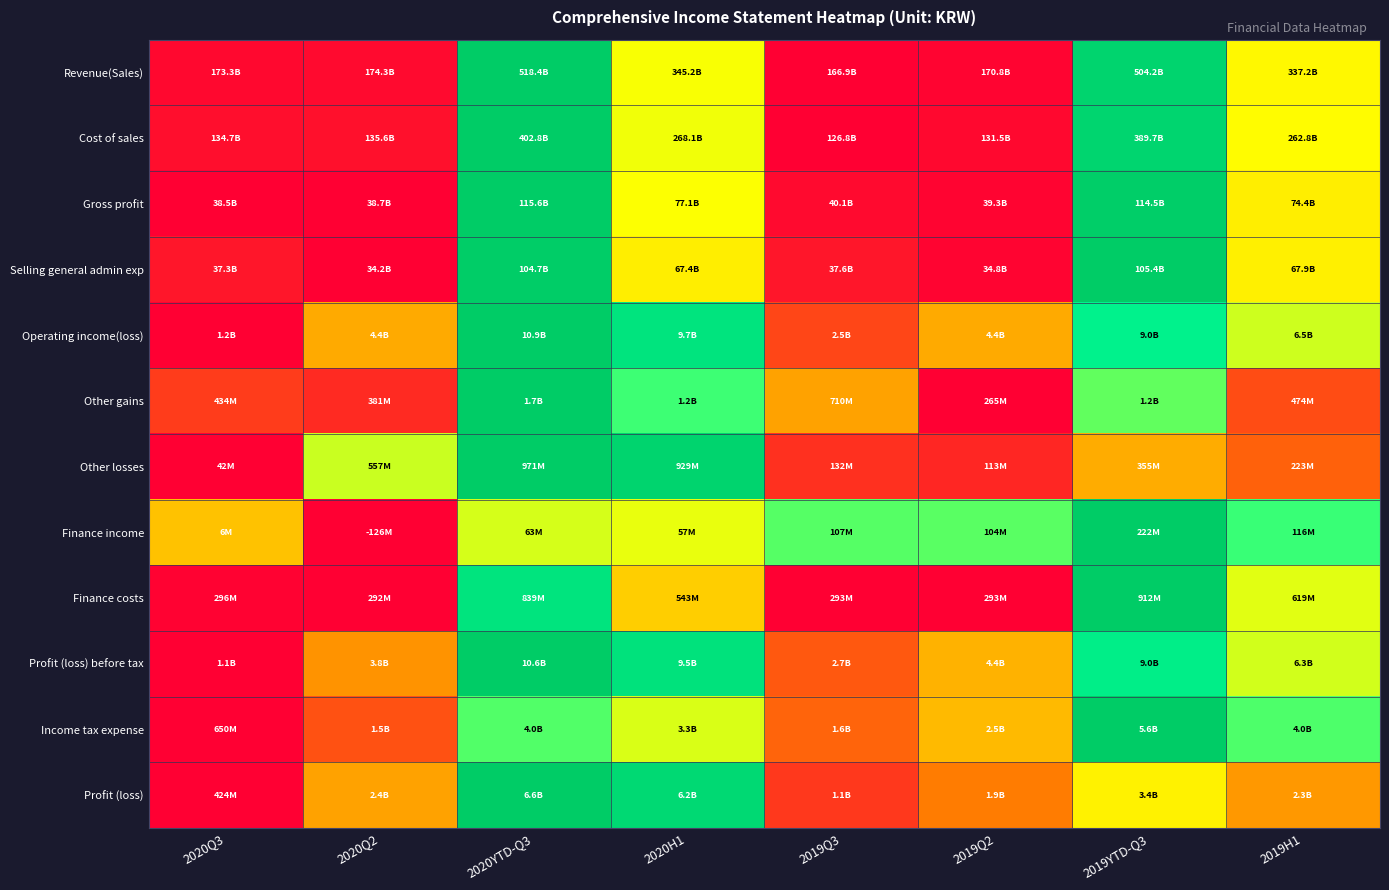

Reading left to right, transcribe all the data shown in this chart.

Revenue(Sales): 2020Q3=0.0	2020Q2=0.0	2020YTD-Q3=1.0	2020H1=0.5	2019Q3=0.0	2019Q2=0.0	2019YTD-Q3=1.0	2019H1=0.5
Cost of sales: 2020Q3=0.0	2020Q2=0.0	2020YTD-Q3=1.0	2020H1=0.5	2019Q3=0.0	2019Q2=0.0	2019YTD-Q3=1.0	2019H1=0.5
Gross profit: 2020Q3=0.0	2020Q2=0.0	2020YTD-Q3=1.0	2020H1=0.5	2019Q3=0.0	2019Q2=0.0	2019YTD-Q3=1.0	2019H1=0.5
Selling general admin exp: 2020Q3=0.0	2020Q2=0.0	2020YTD-Q3=1.0	2020H1=0.5	2019Q3=0.0	2019Q2=0.0	2019YTD-Q3=1.0	2019H1=0.5
Operating income(loss): 2020Q3=0.0	2020Q2=0.3	2020YTD-Q3=1.0	2020H1=0.9	2019Q3=0.1	2019Q2=0.3	2019YTD-Q3=0.8	2019H1=0.5
Other gains: 2020Q3=0.1	2020Q2=0.1	2020YTD-Q3=1.0	2020H1=0.7	2019Q3=0.3	2019Q2=0.0	2019YTD-Q3=0.7	2019H1=0.1
Other losses: 2020Q3=0.0	2020Q2=0.6	2020YTD-Q3=1.0	2020H1=1.0	2019Q3=0.1	2019Q2=0.1	2019YTD-Q3=0.3	2019H1=0.2
Finance income: 2020Q3=0.4	2020Q2=0.0	2020YTD-Q3=0.5	2020H1=0.5	2019Q3=0.7	2019Q2=0.7	2019YTD-Q3=1.0	2019H1=0.7
Finance costs: 2020Q3=0.0	2020Q2=0.0	2020YTD-Q3=0.9	2020H1=0.4	2019Q3=0.0	2019Q2=0.0	2019YTD-Q3=1.0	2019H1=0.5
Profit (loss) before tax: 2020Q3=0.0	2020Q2=0.3	2020YTD-Q3=1.0	2020H1=0.9	2019Q3=0.2	2019Q2=0.3	2019YTD-Q3=0.8	2019H1=0.5
Income tax expense: 2020Q3=0.0	2020Q2=0.2	2020YTD-Q3=0.7	2020H1=0.5	2019Q3=0.2	2019Q2=0.4	2019YTD-Q3=1.0	2019H1=0.7
Profit (loss): 2020Q3=0.0	2020Q2=0.3	2020YTD-Q3=1.0	2020H1=0.9	2019Q3=0.1	2019Q2=0.2	2019YTD-Q3=0.5	2019H1=0.3